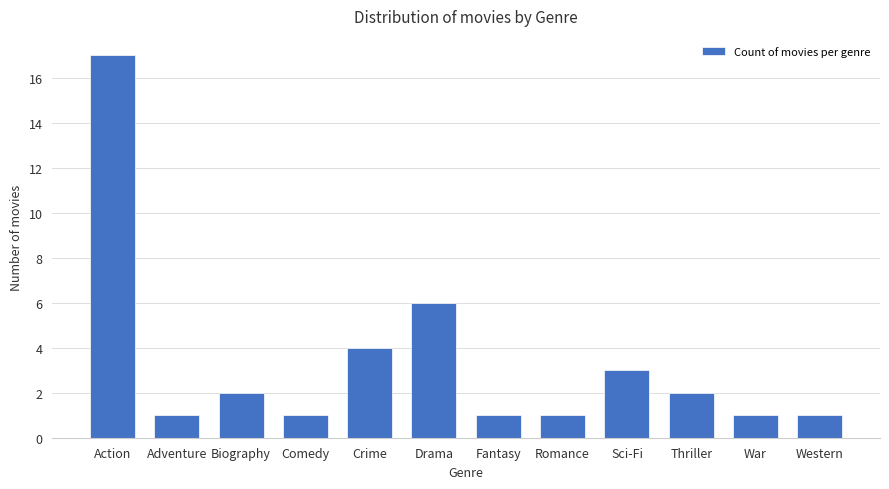

At which category does the chart reach its peak across all series?

Action